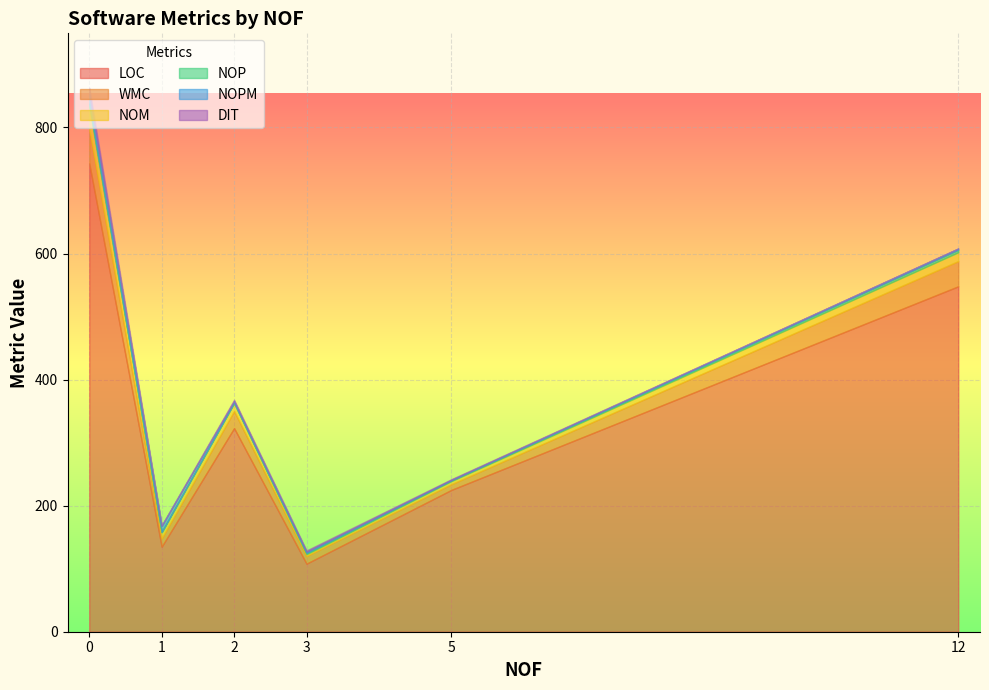

Is it true that DIT equals 1 at 0?

False